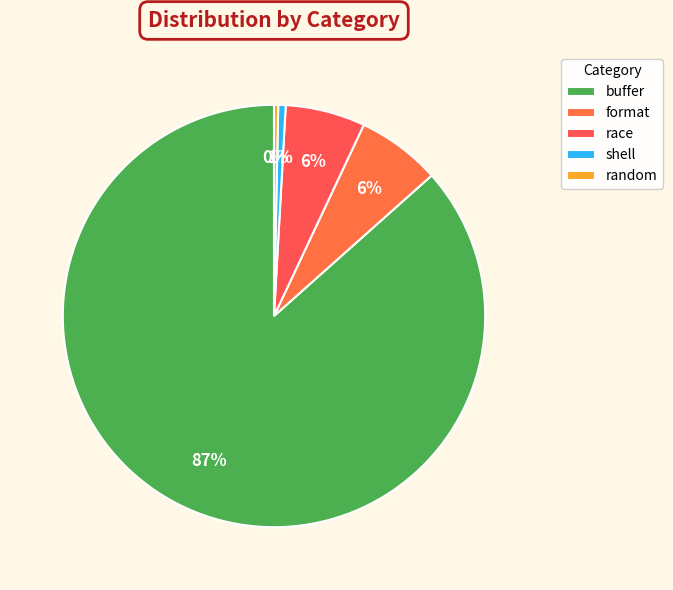

Count the number of slices in the pie.

5